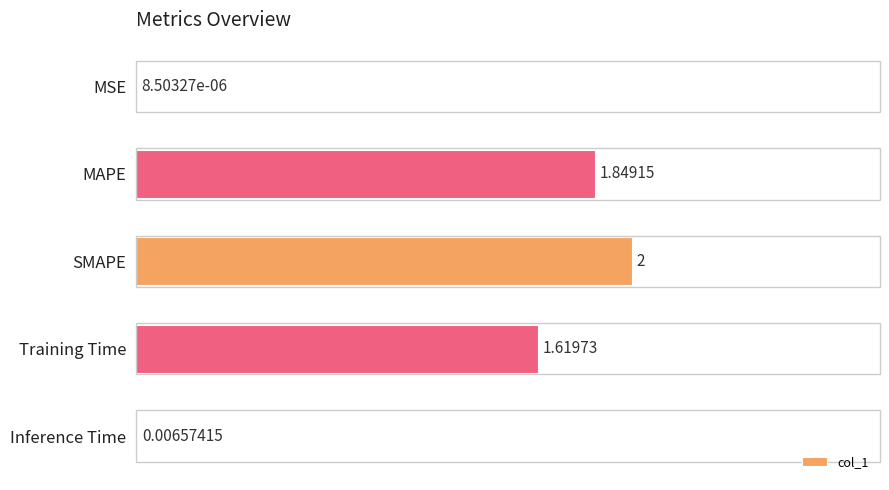

What is the sum of all values?

5.5